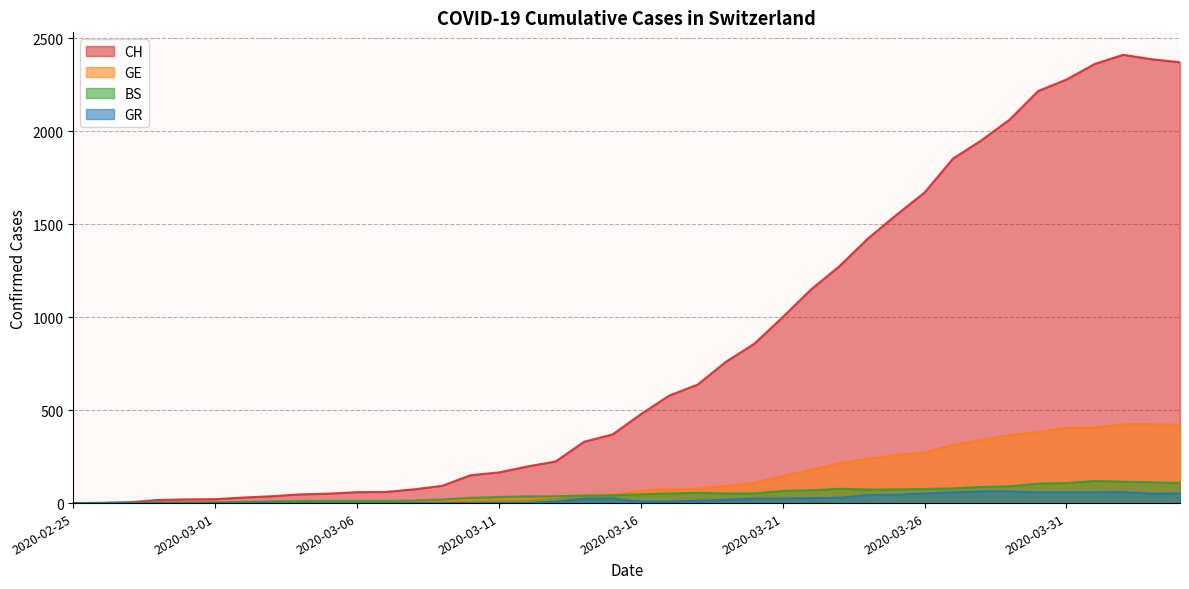

True or false: BS has a value of 33 at 2020-03-23.

False